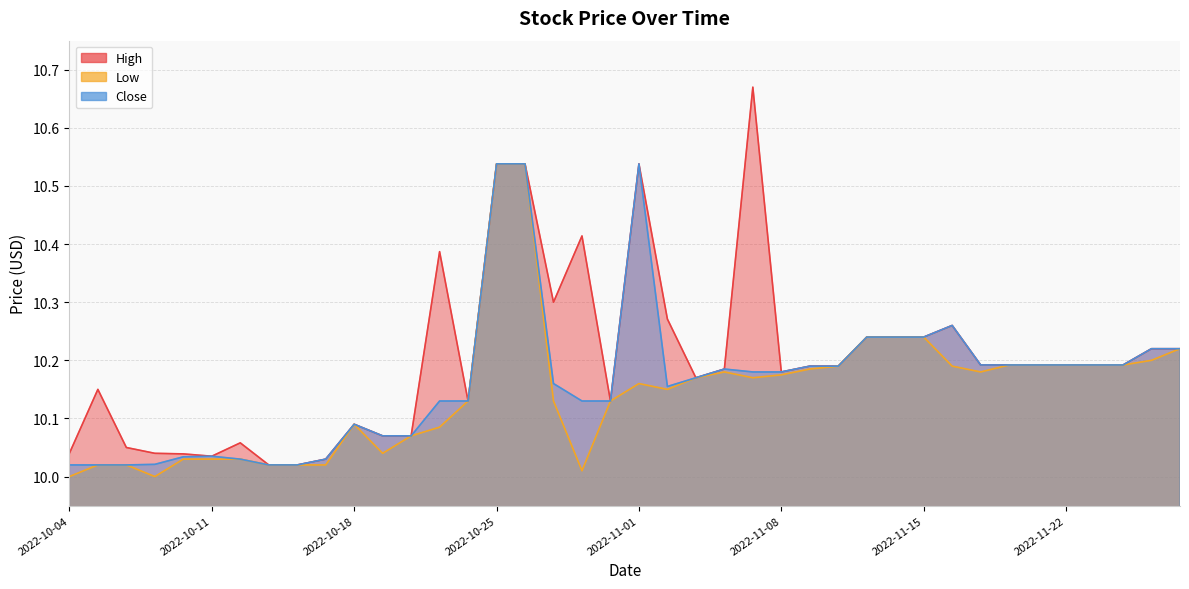

The Close series shows 14.3 at 2022-11-09. True or false?

False